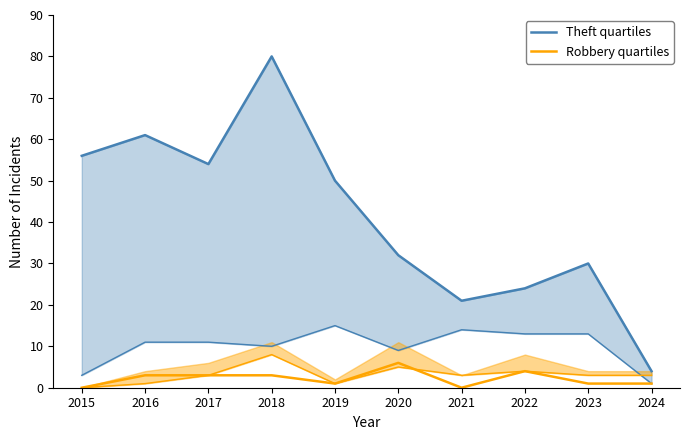

Which label corresponds to the smallest value in the chart?

2015